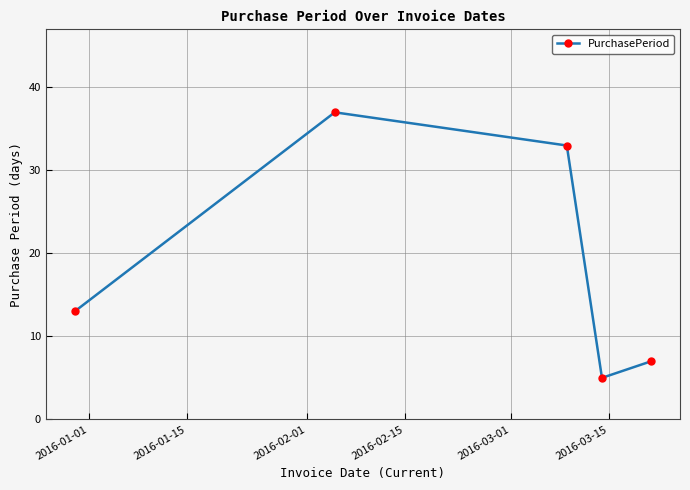

What is the smallest value displayed?

5